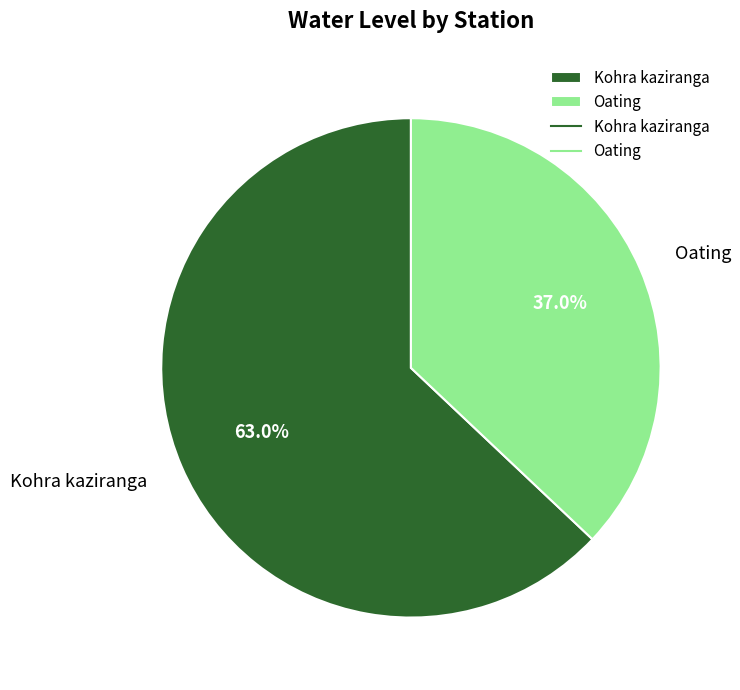

Combined, what portion of the pie is Oating and Kohra kaziranga?

100.0%